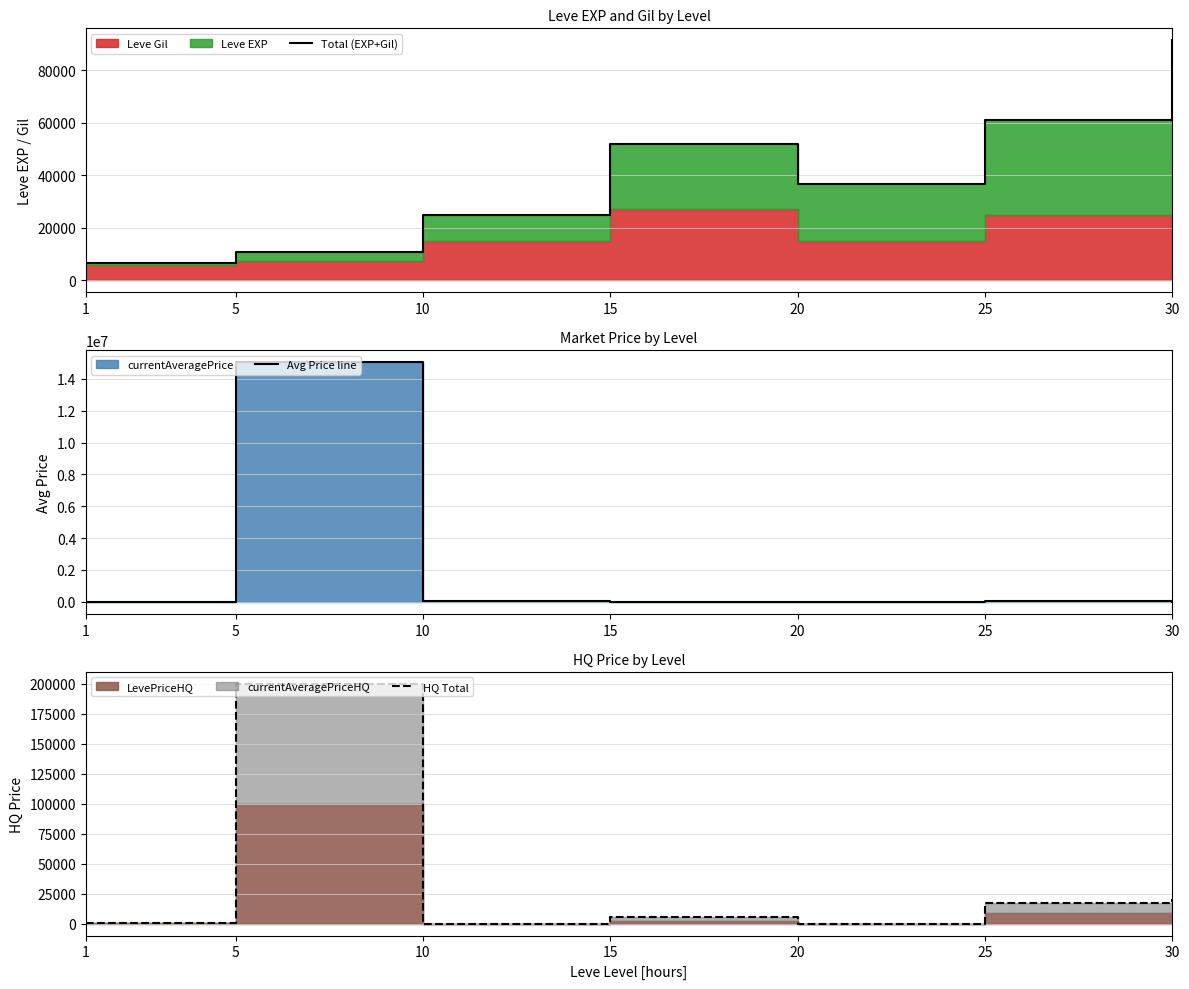

Where does the Avg Price line series first go above 20000?

5